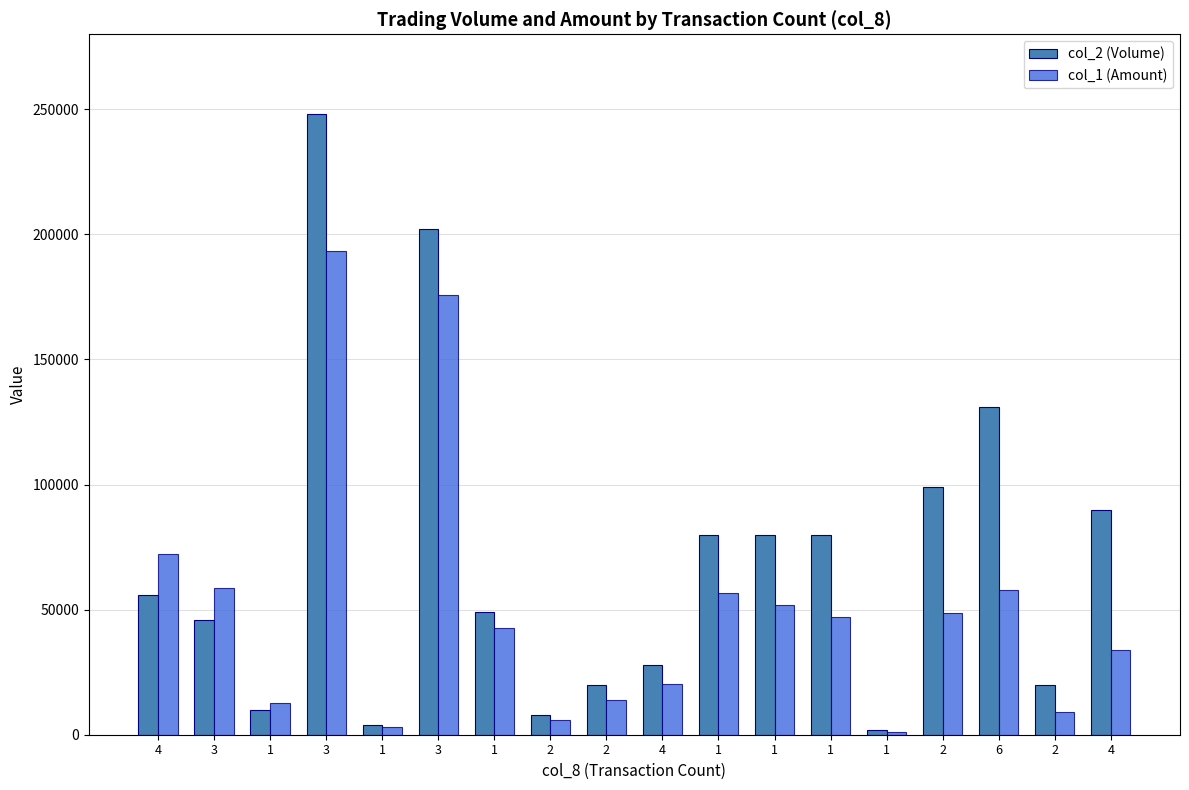

At which category does the chart reach its minimum across all series?

1